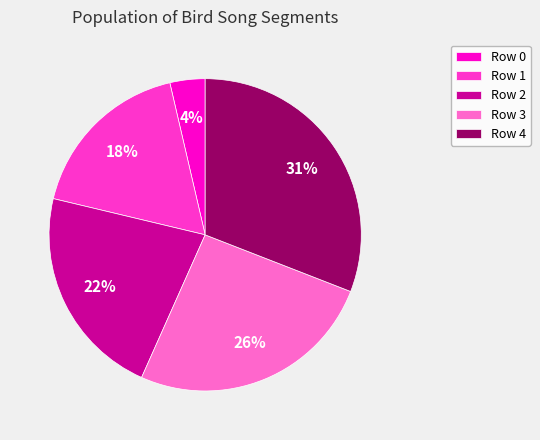

What percentage is the Row 2 slice, to the nearest percent?

22%